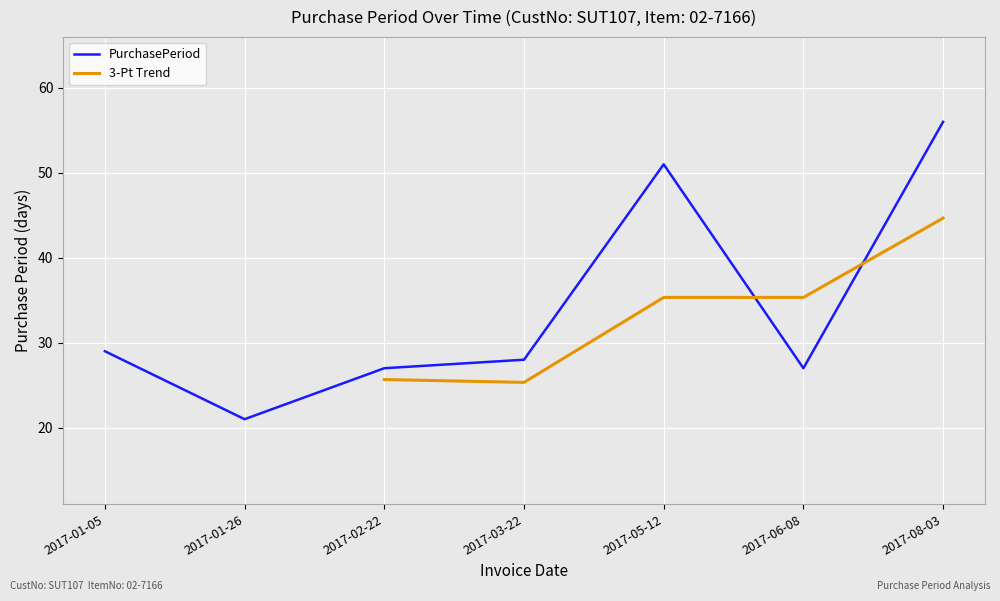

Which has a higher value, 2017-03-22 or 2017-08-03?

2017-08-03